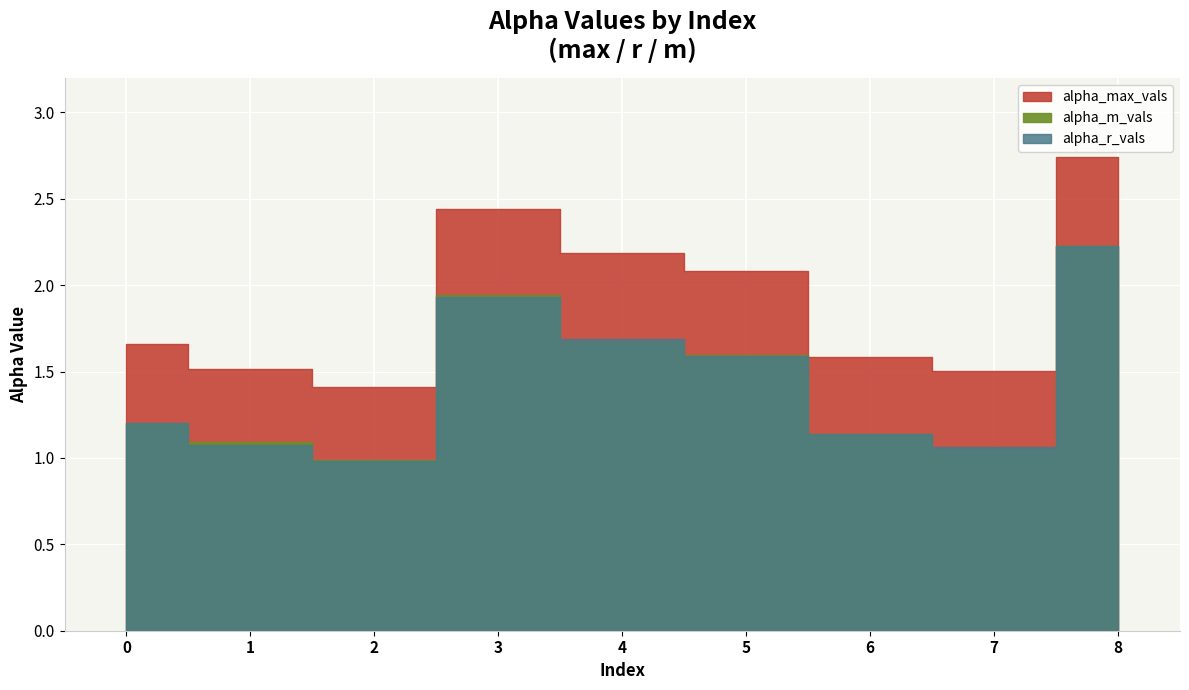

True or false: alpha_r_vals has a value of 0.7 at 0.

False